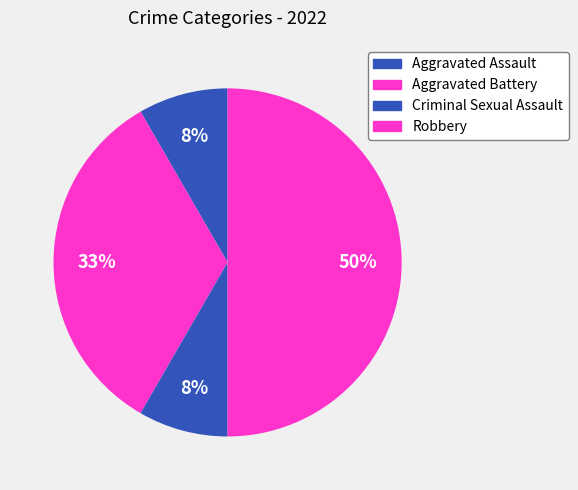

Is there any slice that represents more than half of the pie?

No